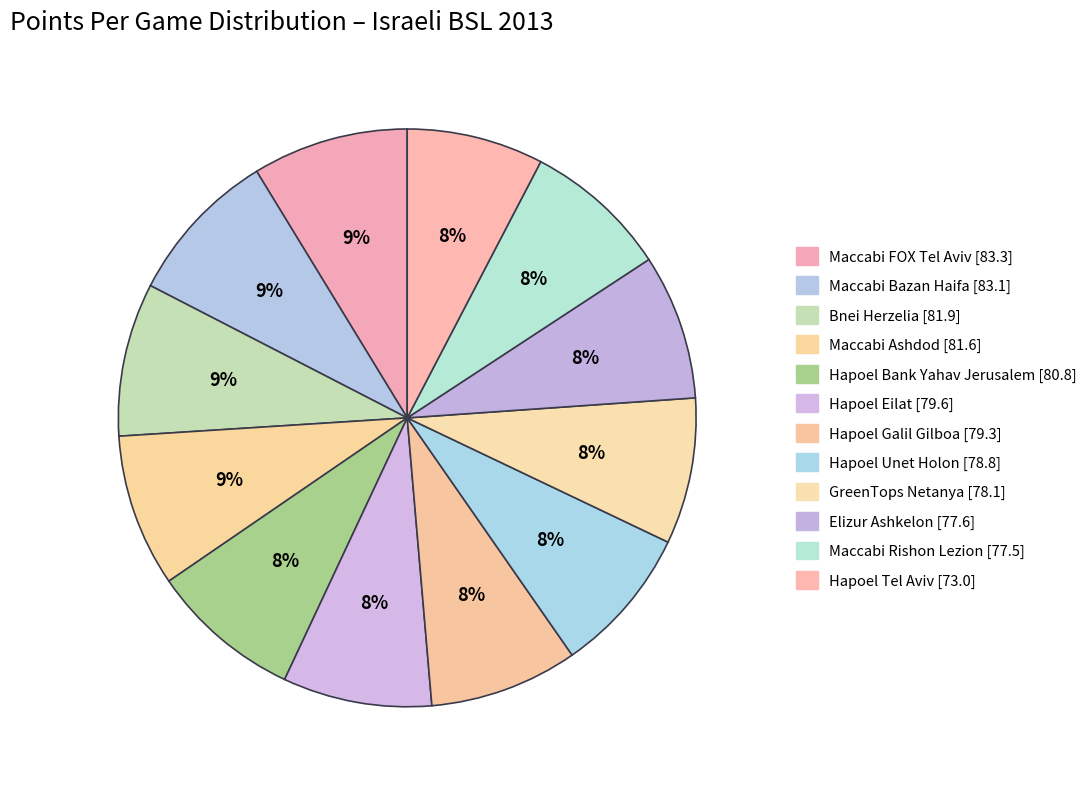

Does Hapoel Eilat account for over 50% of the chart?

No